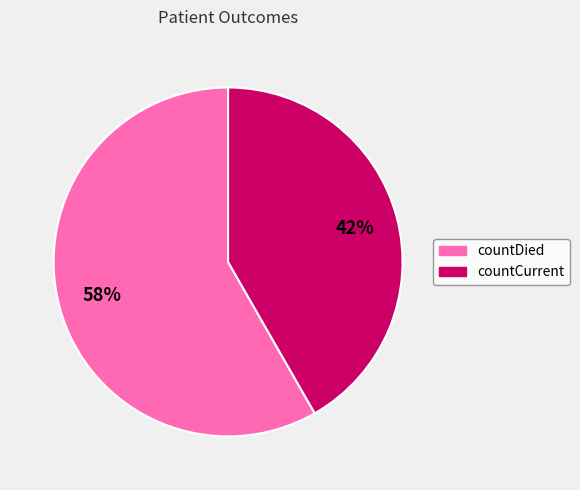

Between countDied and countCurrent, which is larger?

countDied